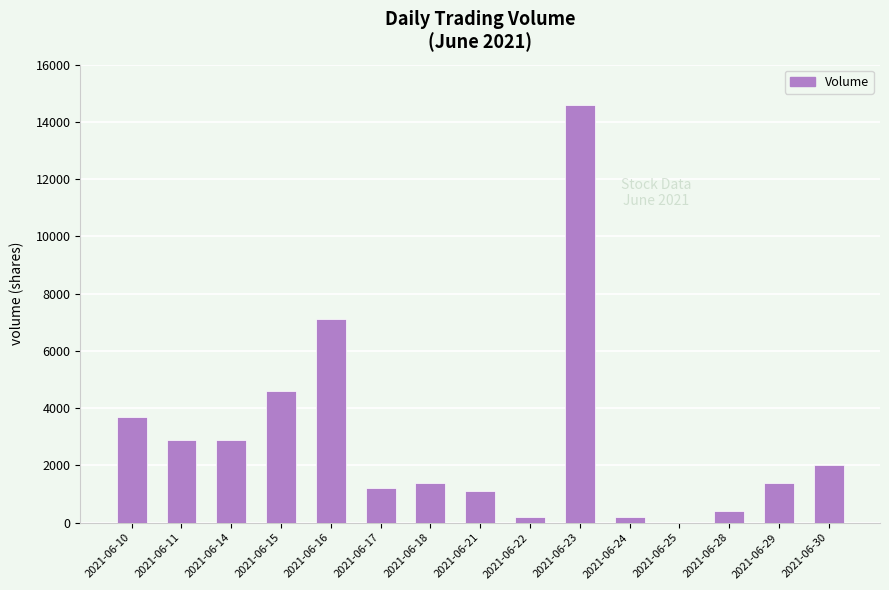

What is the change in value from 2021-06-16 to 2021-06-22?

-6900